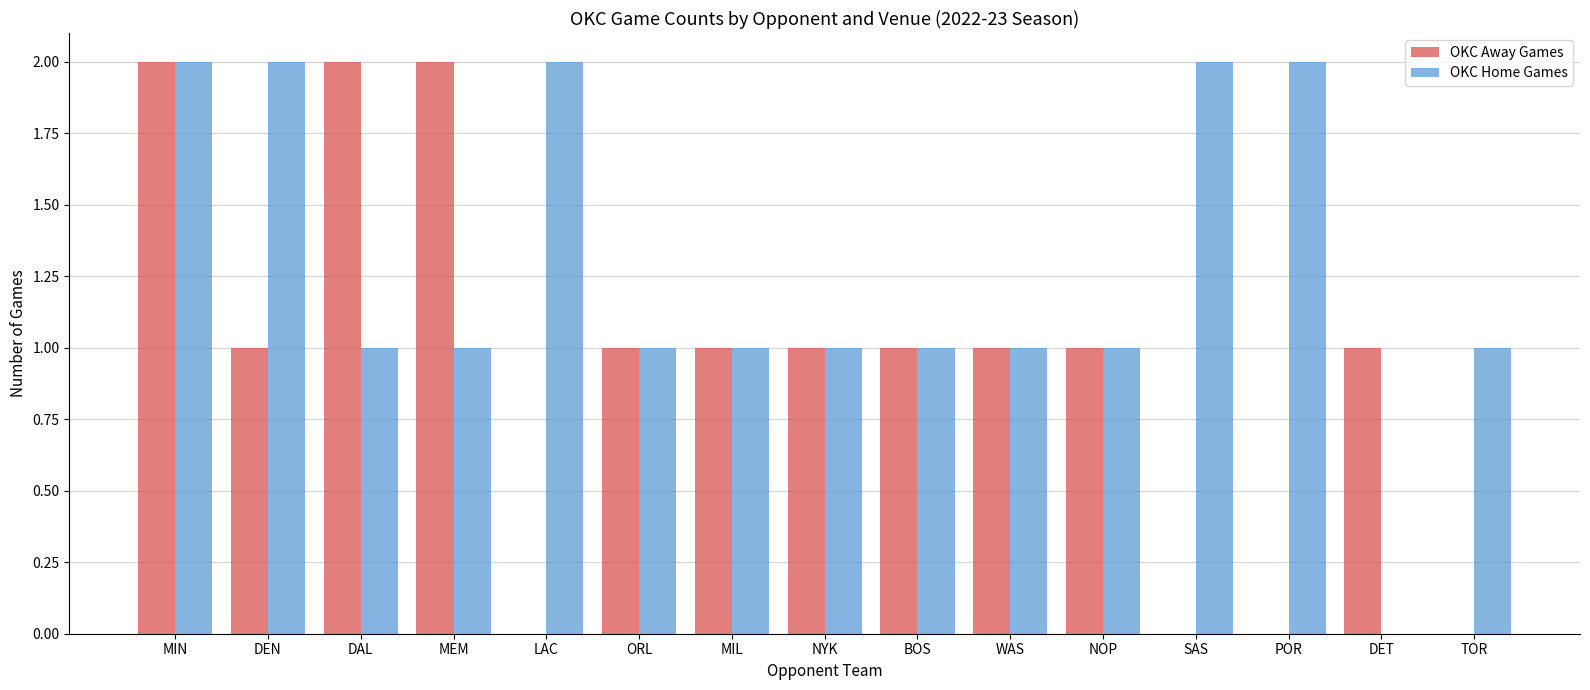

Count the number of categories in the chart.

15